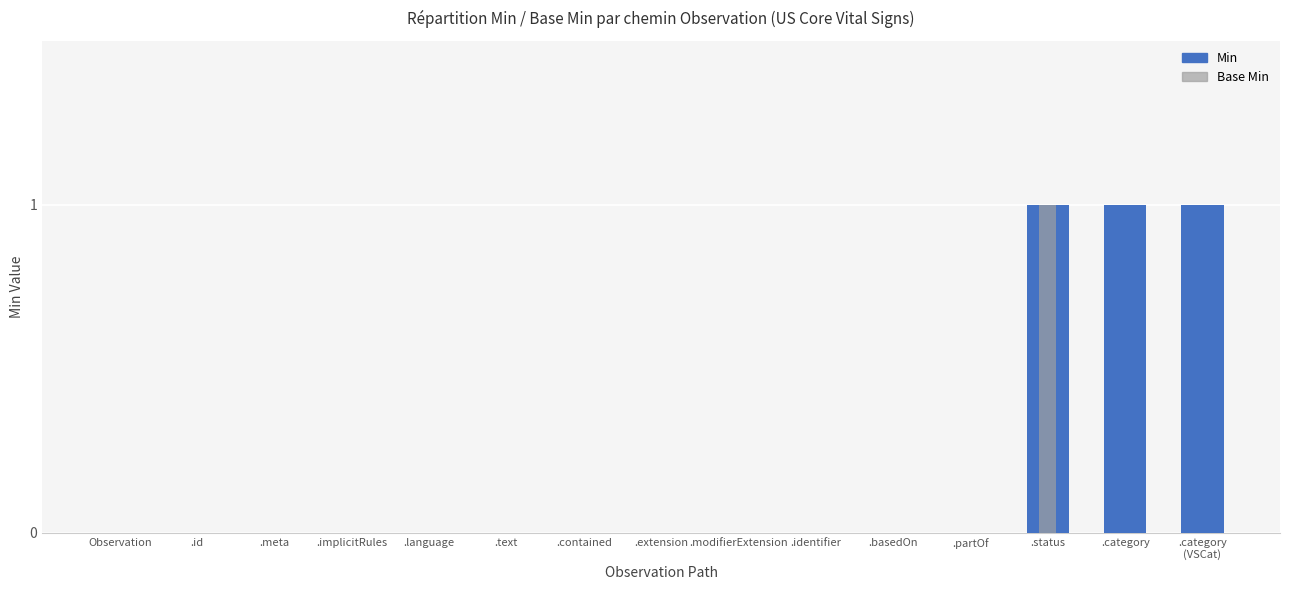

Which series has the widest spread of values?

Min